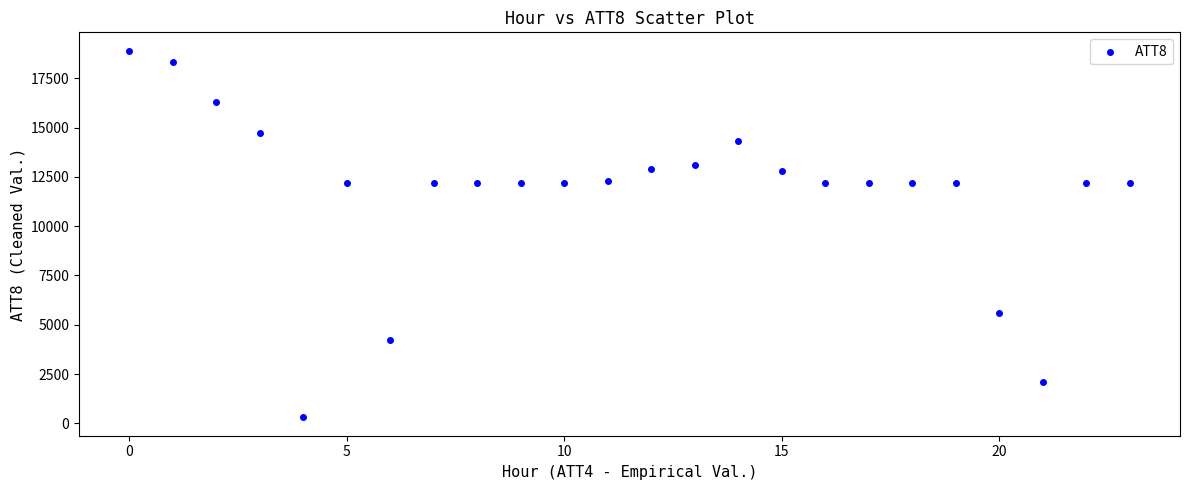

What is the range of Y values (max minus min)?

18600